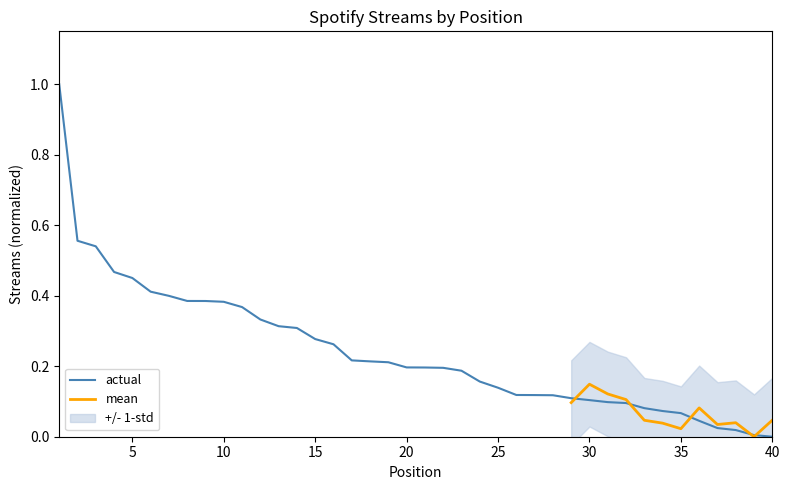

The actual series shows -0.5 at 40. True or false?

False